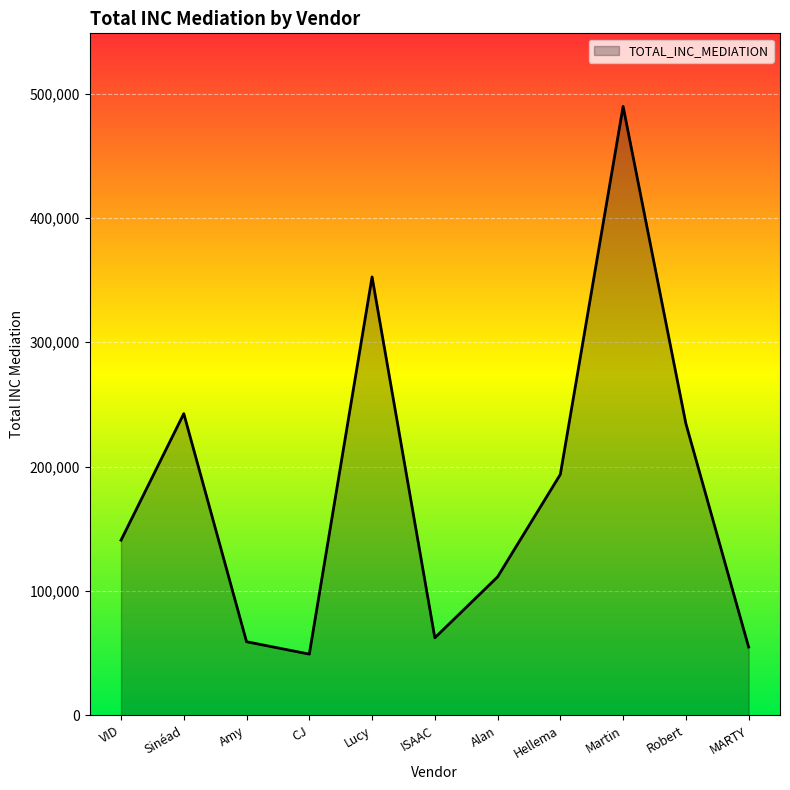

What position from the right is Hellema?

4